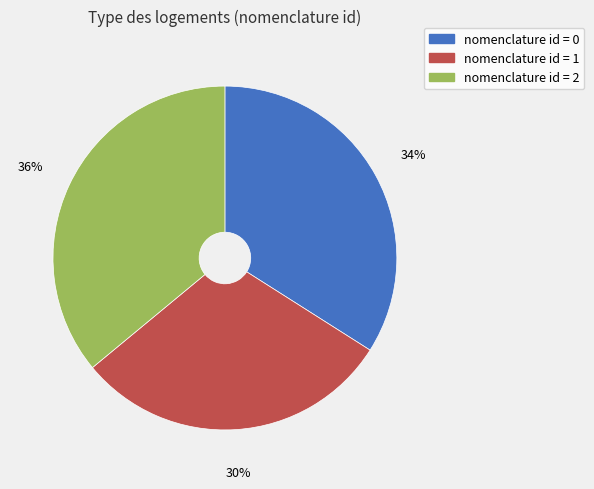

Does any single category account for the majority?

No